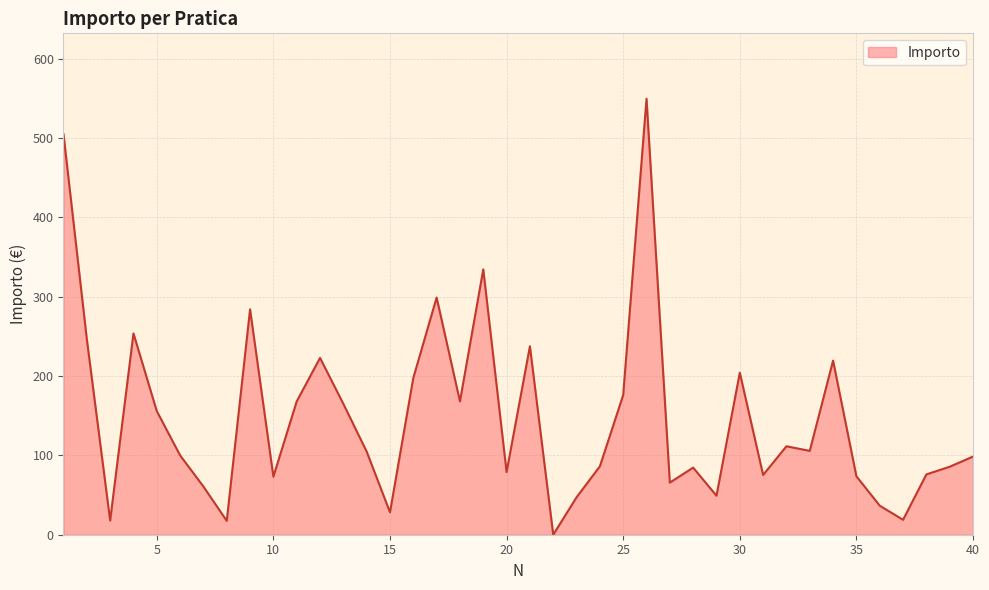

What is the maximum value shown in the chart?

549.5